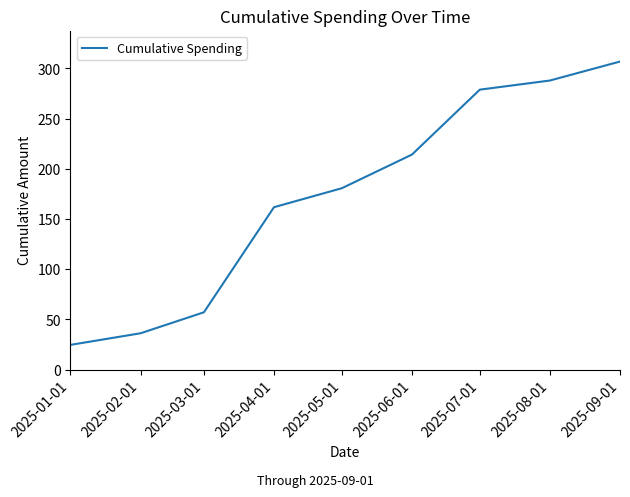

How many series are shown in this chart?

1